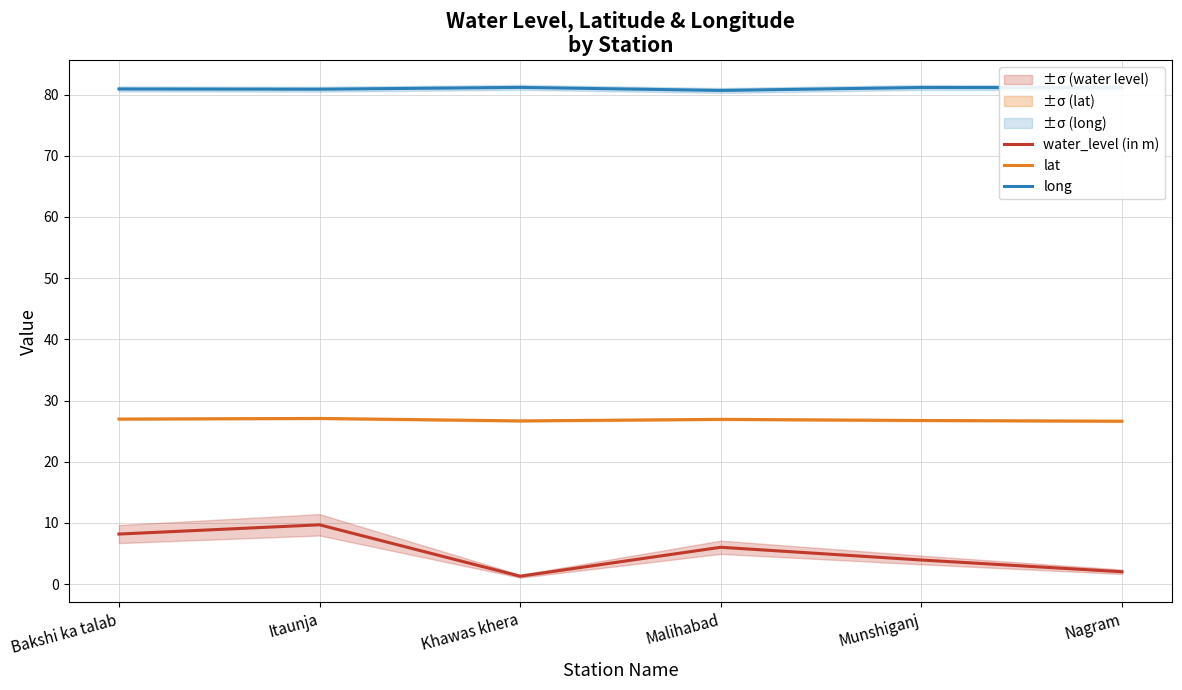

What is the spread (max minus min) of values at Itaunja?

71.2